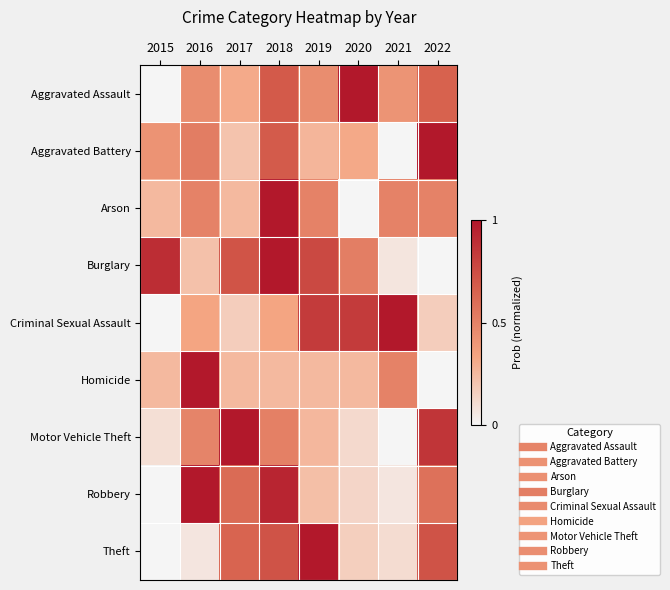

Reading left to right, extract all data points from this chart.

Aggravated Assault: 2015=0.0	2016=0.4	2017=0.3	2018=0.7	2019=0.4	2020=1.0	2021=0.4	2022=0.7
Aggravated Battery: 2015=0.4	2016=0.5	2017=0.2	2018=0.7	2019=0.3	2020=0.3	2021=0.0	2022=1.0
Arson: 2015=0.2	2016=0.5	2017=0.2	2018=1.0	2019=0.5	2020=0.0	2021=0.5	2022=0.5
Burglary: 2015=0.9	2016=0.2	2017=0.7	2018=1.0	2019=0.8	2020=0.5	2021=0.1	2022=0.0
Criminal Sexual Assault: 2015=0.0	2016=0.3	2017=0.2	2018=0.3	2019=0.8	2020=0.8	2021=1.0	2022=0.2
Homicide: 2015=0.2	2016=1.0	2017=0.2	2018=0.2	2019=0.2	2020=0.2	2021=0.5	2022=0.0
Motor Vehicle Theft: 2015=0.1	2016=0.5	2017=1.0	2018=0.5	2019=0.3	2020=0.1	2021=0.0	2022=0.9
Robbery: 2015=0.0	2016=1.0	2017=0.6	2018=0.9	2019=0.2	2020=0.1	2021=0.1	2022=0.6
Theft: 2015=0.0	2016=0.1	2017=0.6	2018=0.7	2019=1.0	2020=0.2	2021=0.1	2022=0.7